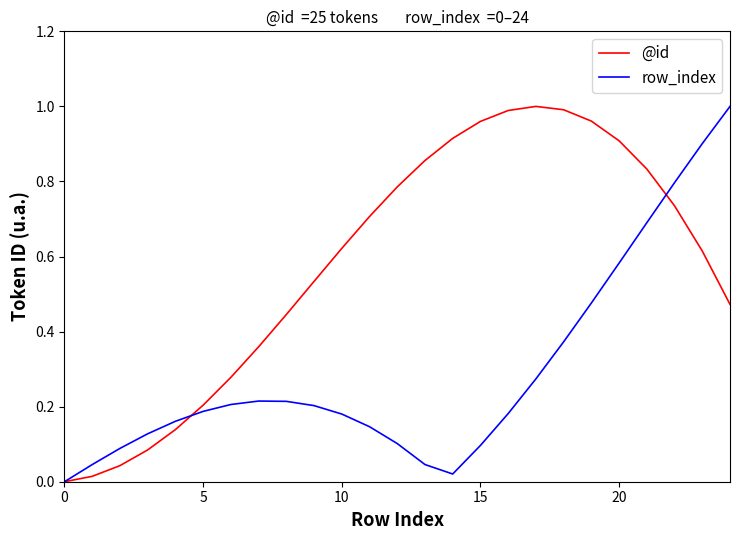

Which series has the largest total across all categories?

@id